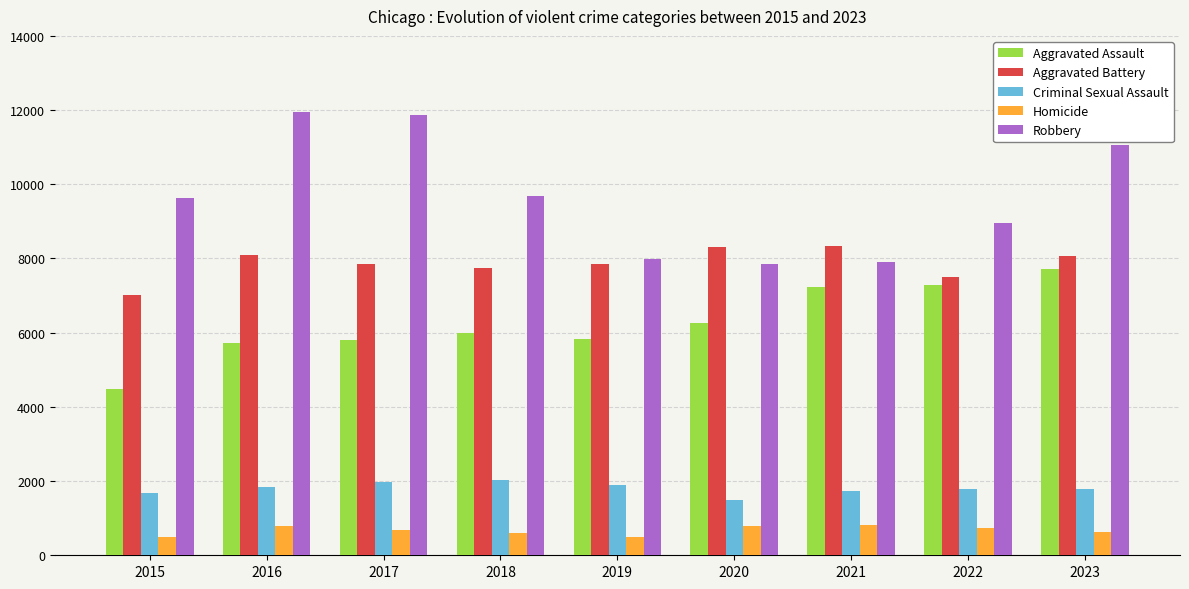

Where is Robbery nearest to the value 9907?

2018